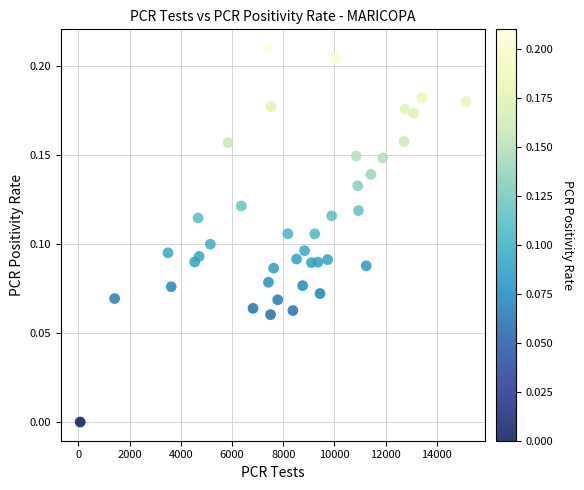

What is the range of X values (max minus min)?

15068.0